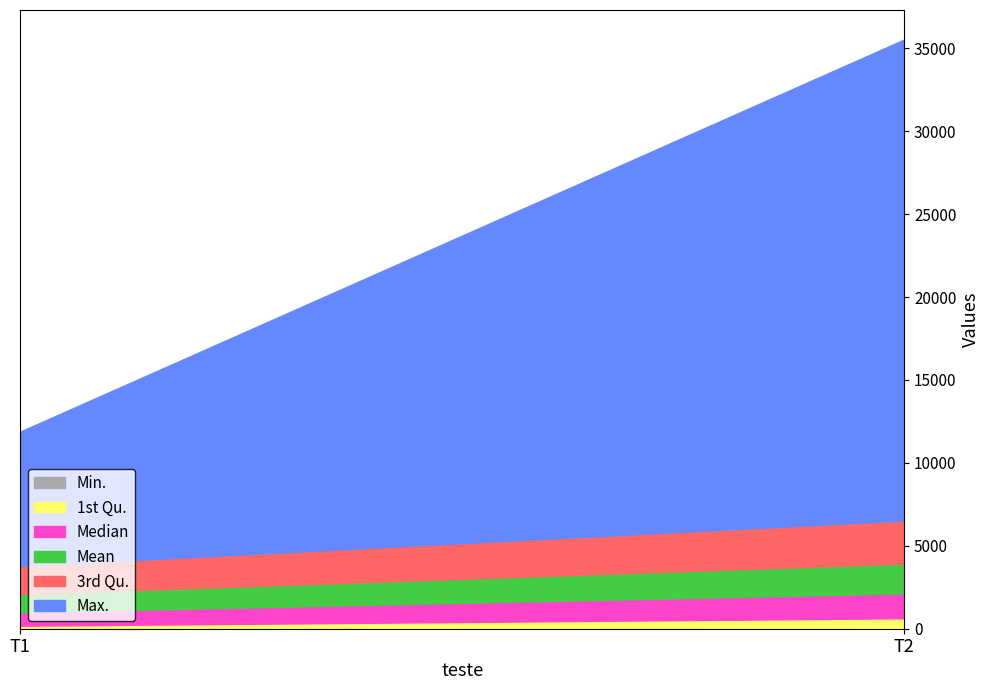

What is the spread (max minus min) of values at T2?

28969